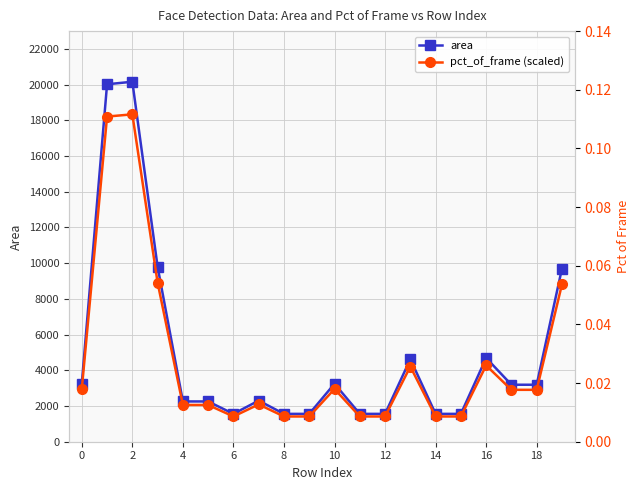

How many values in the pct_of_frame (scaled) series exceed 2907?

10